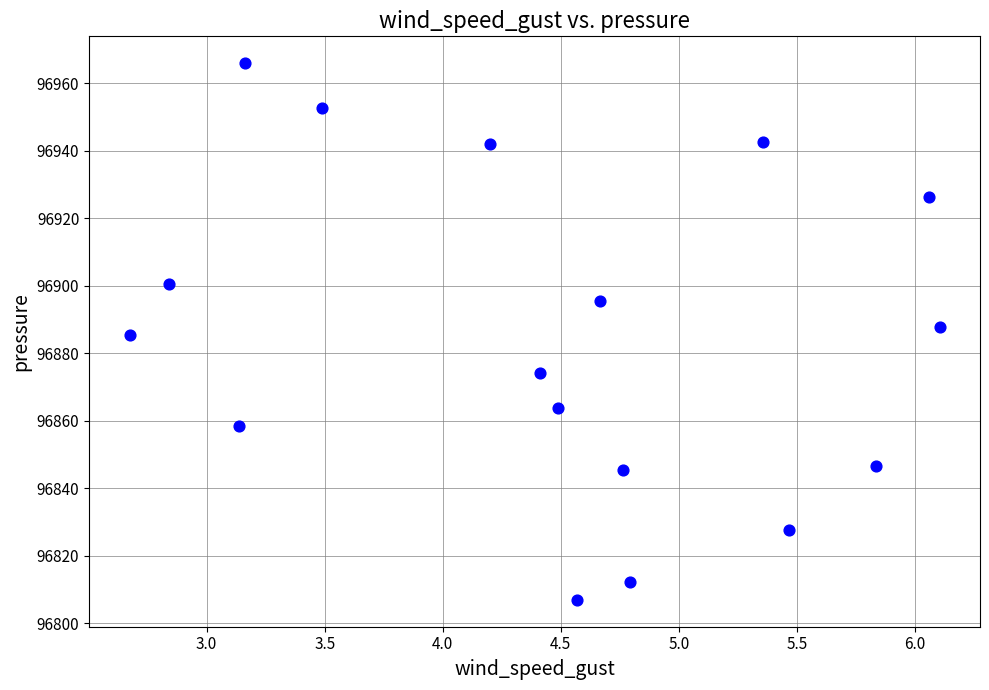

What is the range of X values (max minus min)?

3.4